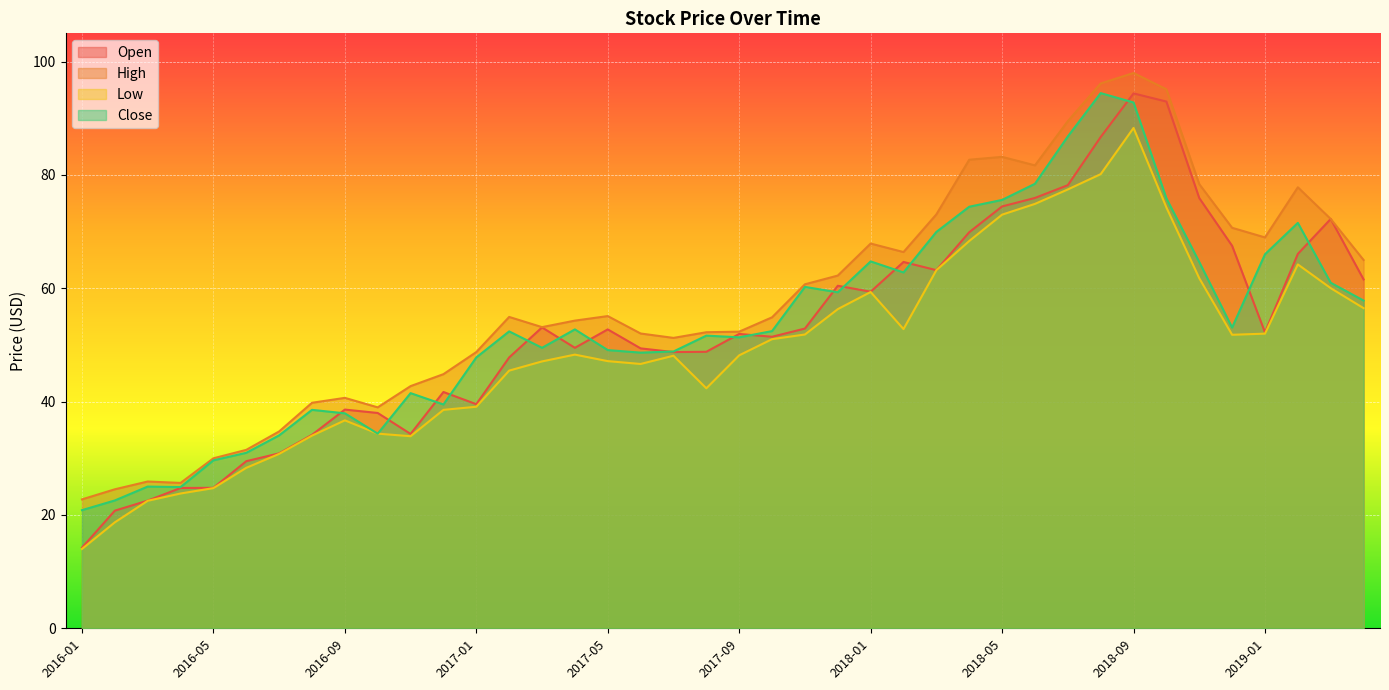

Which series has the widest spread of values?

Open